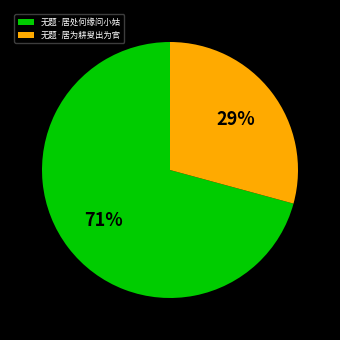

How many slices are in this pie chart?

2